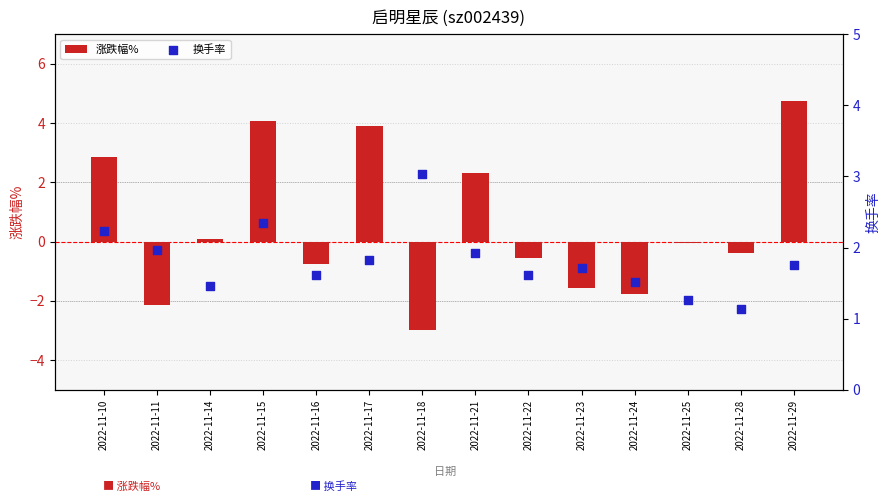

Which series has the largest Y range (max minus min)?

涨跌幅%